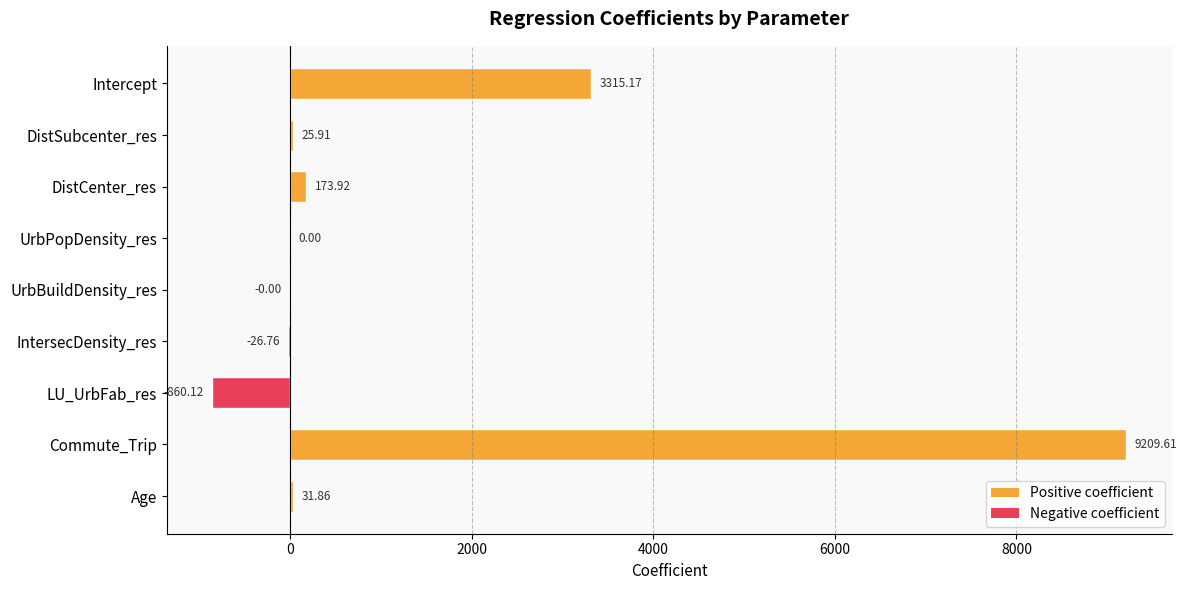

Count the number of values greater than 25.

5